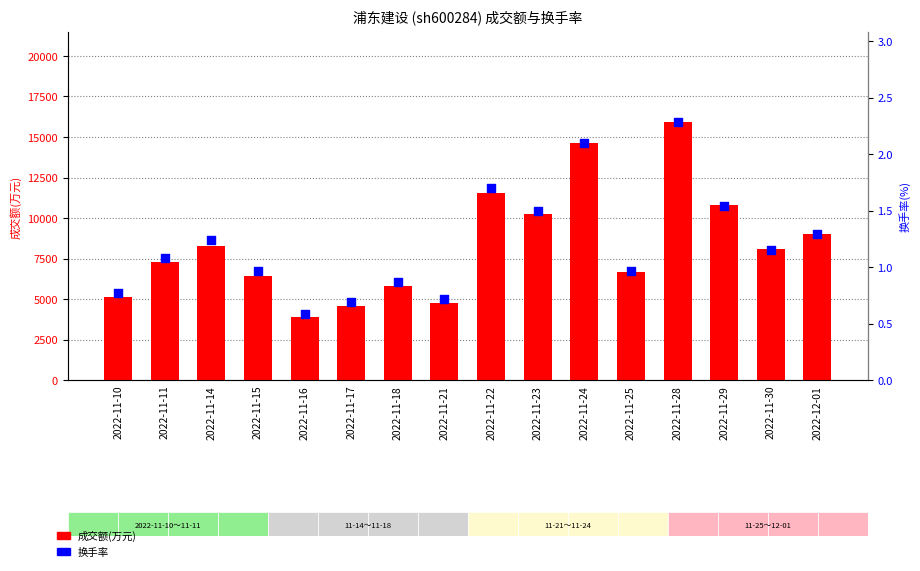

Which series contains the lowest Y value?

换手率